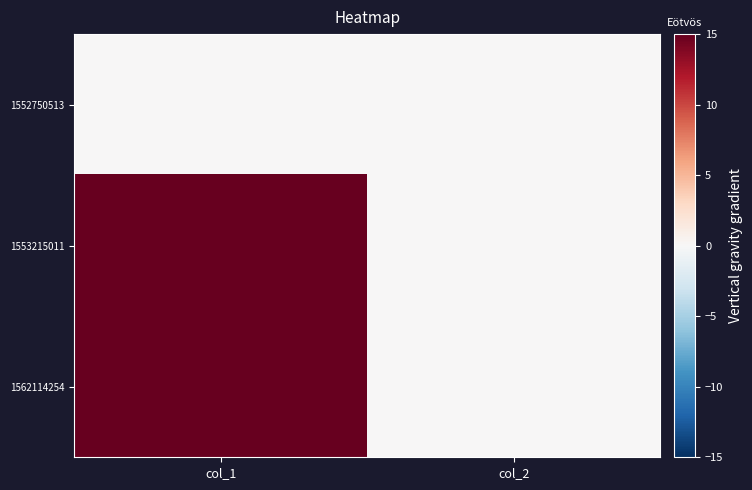

Rank the series at col_1 from highest to lowest value.

1553215011, 1562114254, 1552750513